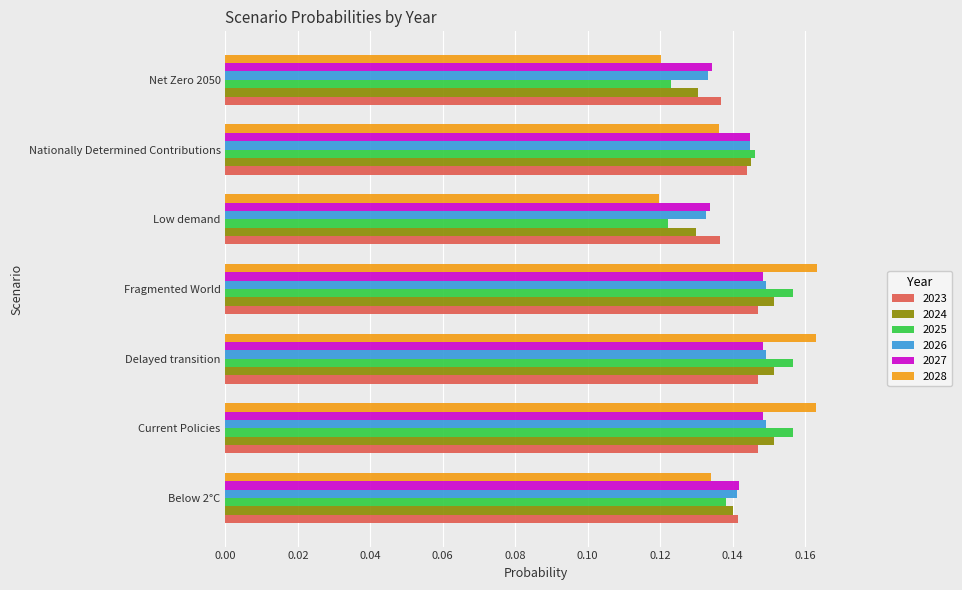

Is it true that 2027 equals 0.2 at Below 2°C?

False